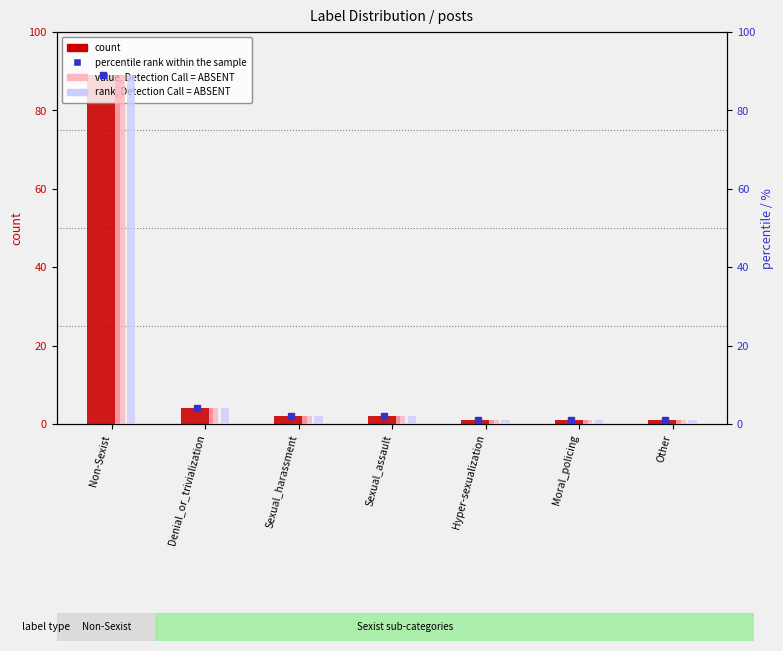

Where does the value, Detection Call = ABSENT series first go above 2?

Non-Sexist